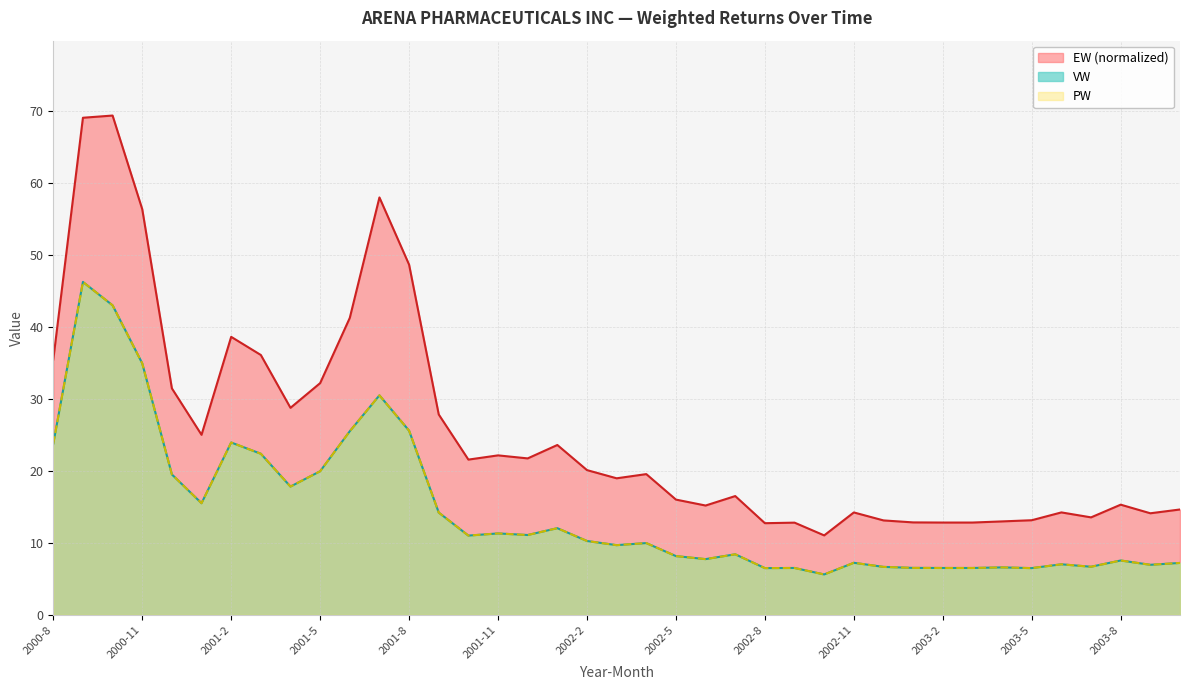

Reading right to left, list all the values displayed in this chart.

EW: 14.6	14.1	15.3	13.5	14.2	13.1	13.0	12.8	12.8	12.8	13.1	14.2	11.0	12.8	12.7	16.5	15.2	16.0	19.5	19.0	20.1	23.6	21.7	22.1	21.6	27.8	48.7	58.0	41.3	32.2	28.8	36.1	38.6	25.0	31.5	56.4	69.4	69.1	35.5
VW: 7.2	6.9	7.5	6.7	7.0	6.5	6.6	6.5	6.5	6.5	6.7	7.2	5.6	6.5	6.5	8.4	7.7	8.2	10.0	9.7	10.2	12.0	11.1	11.3	11.0	14.2	25.6	30.5	25.5	19.9	17.8	22.4	23.9	15.5	19.5	34.9	43.0	46.2	23.8
PW: 7.2	6.9	7.5	6.7	7.0	6.5	6.6	6.5	6.5	6.5	6.7	7.2	5.6	6.5	6.5	8.4	7.7	8.2	10.0	9.7	10.2	12.0	11.1	11.3	11.0	14.2	25.6	30.5	25.5	19.9	17.8	22.4	23.9	15.5	19.5	34.9	43.0	46.2	23.8